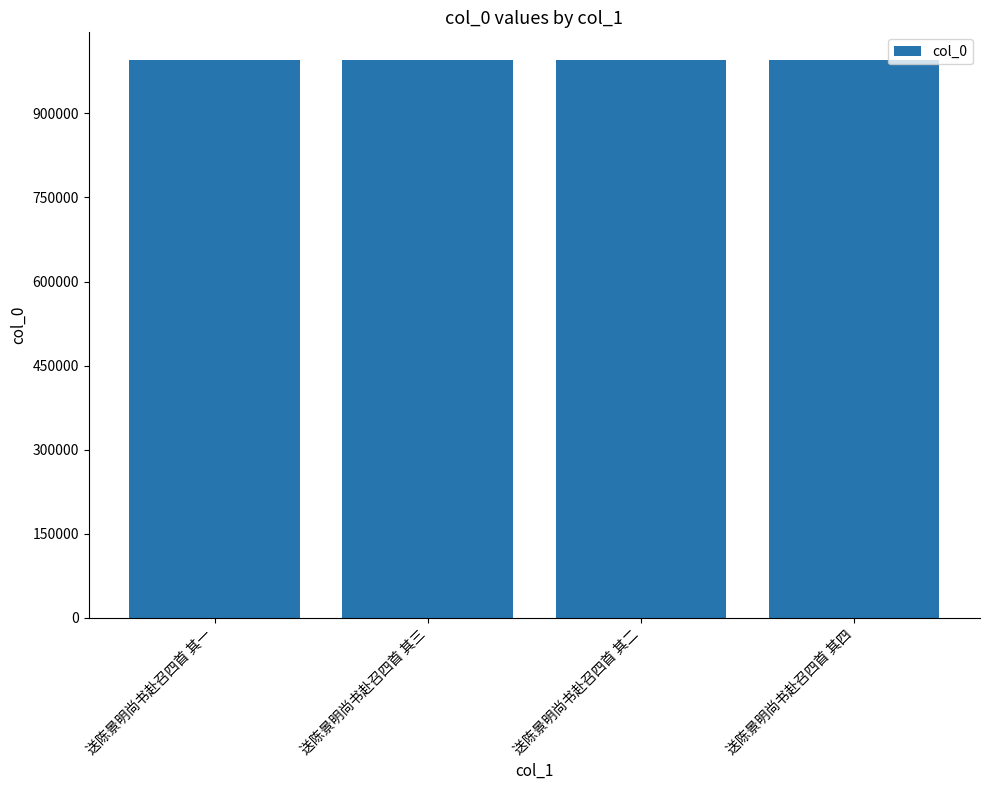

What is the average value?

994794